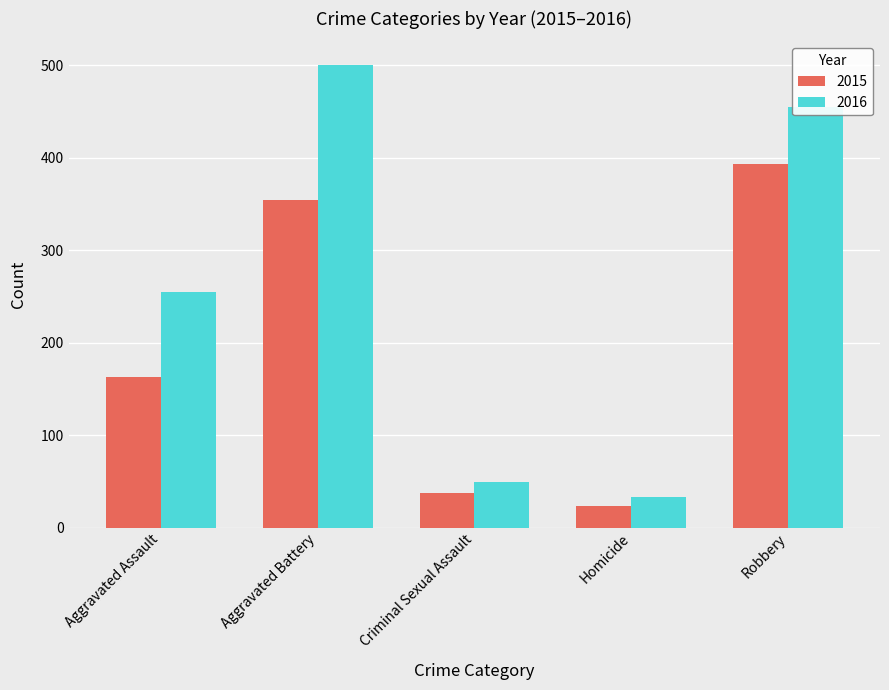

Which series has the widest spread of values?

2016